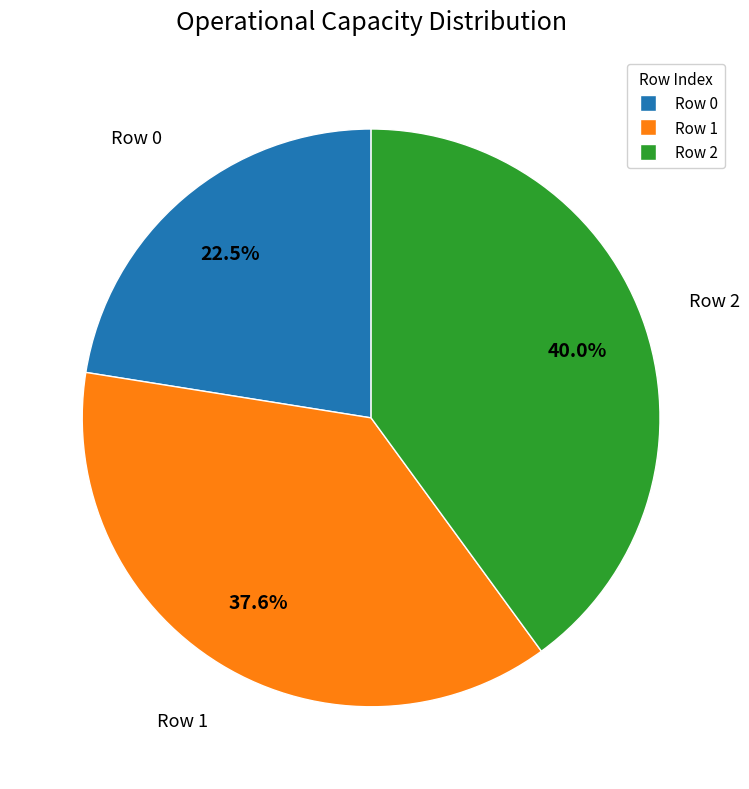

To the nearest percent, what percentage of the pie is Row 2?

40%